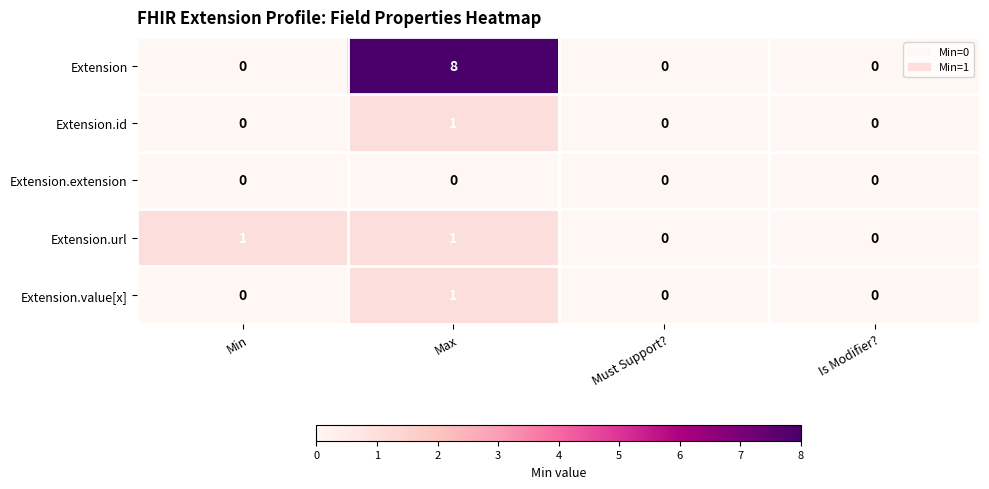

Which series has the largest total across all categories?

Extension